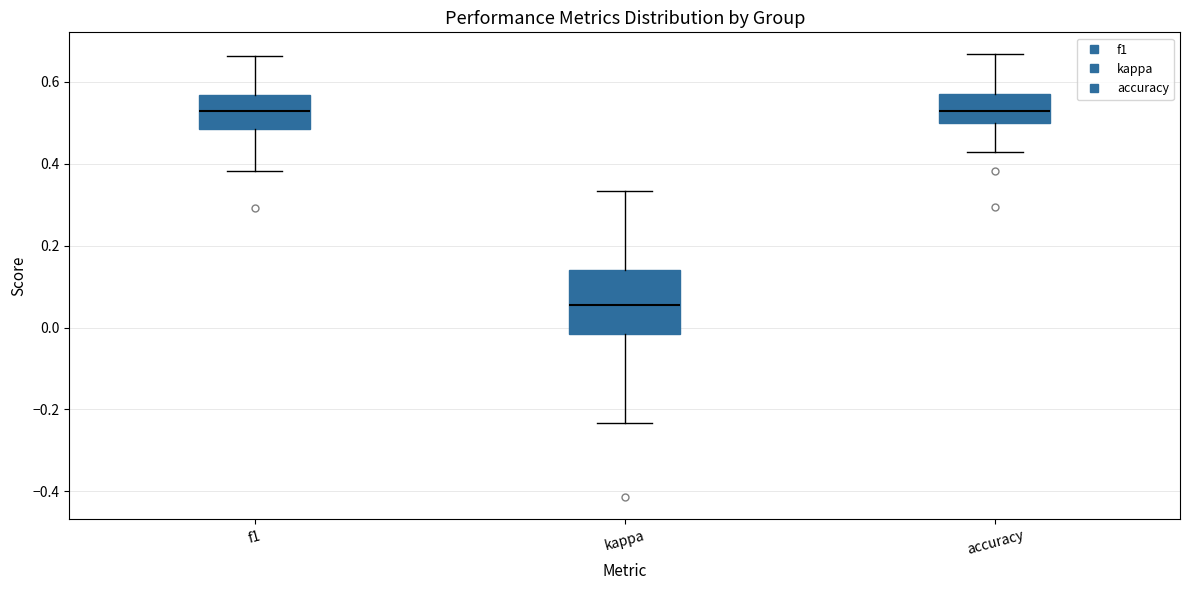

Comparing the boxes themselves (not the whiskers), which one is the tallest?

kappa